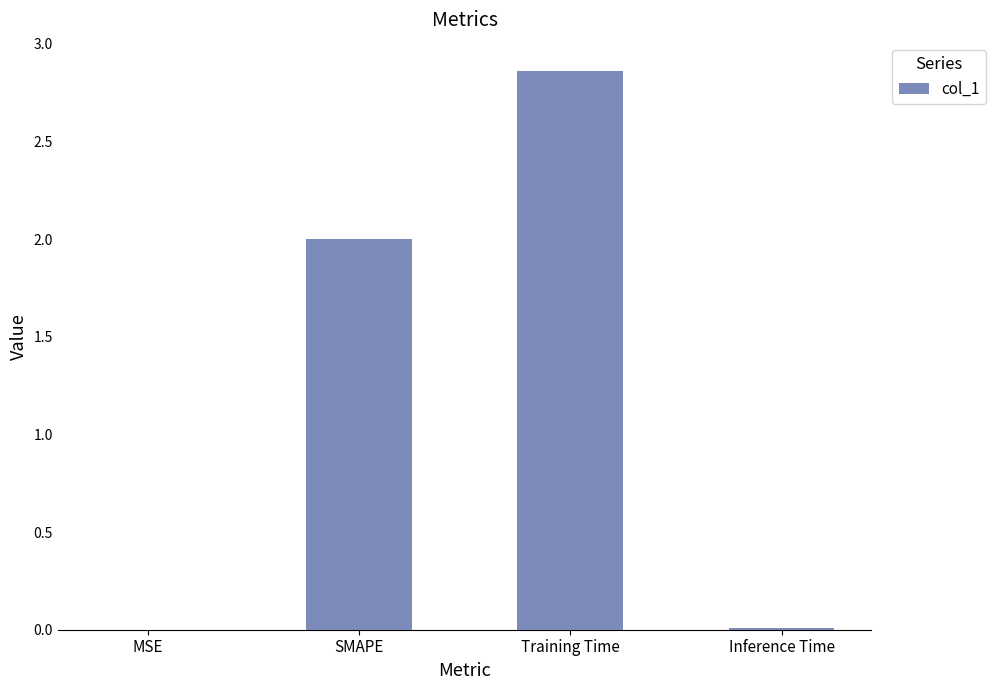

How many series are shown in this chart?

1